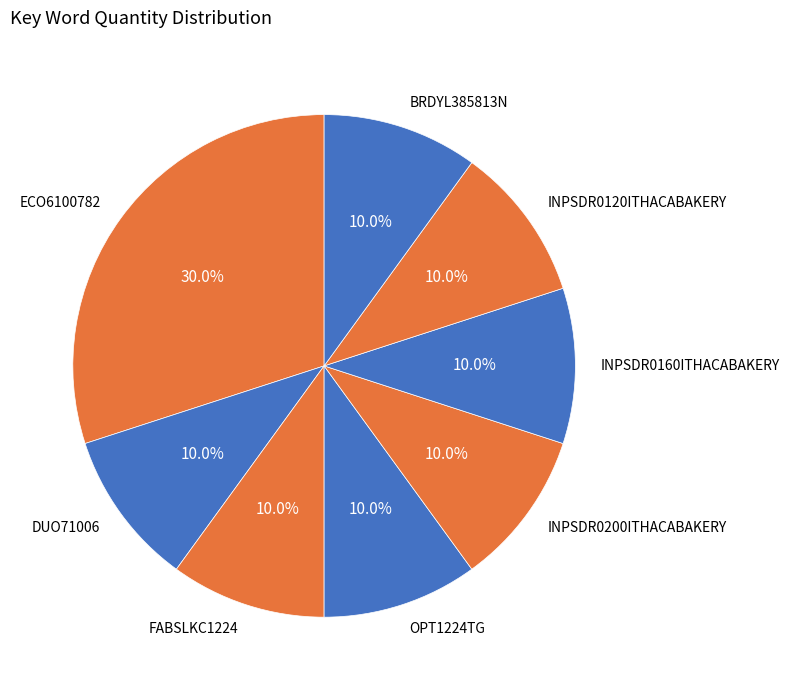

How many segments does this pie chart have?

8